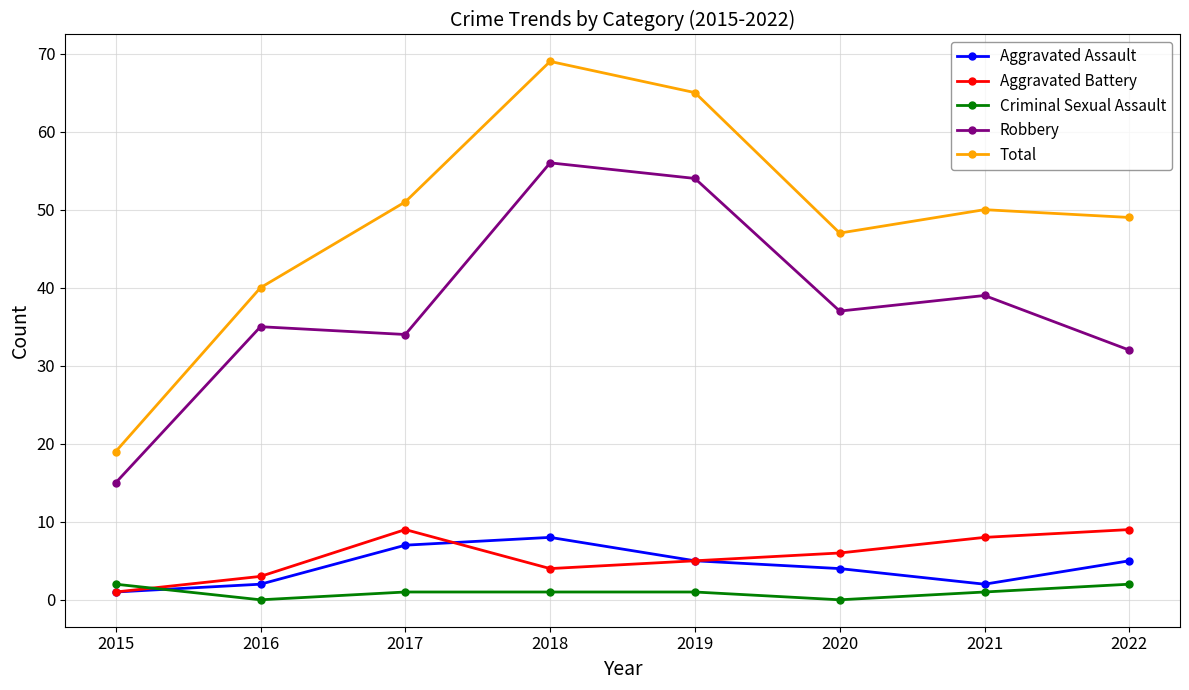

Reading left to right, list all the values displayed in this chart.

Aggravated Assault: 2015=1	2016=2	2017=7	2018=8	2019=5	2020=4	2021=2	2022=5
Aggravated Battery: 2015=1	2016=3	2017=9	2018=4	2019=5	2020=6	2021=8	2022=9
Criminal Sexual Assault: 2015=2	2016=0	2017=1	2018=1	2019=1	2020=0	2021=1	2022=2
Robbery: 2015=15	2016=35	2017=34	2018=56	2019=54	2020=37	2021=39	2022=32
Total: 2015=19	2016=40	2017=51	2018=69	2019=65	2020=47	2021=50	2022=49